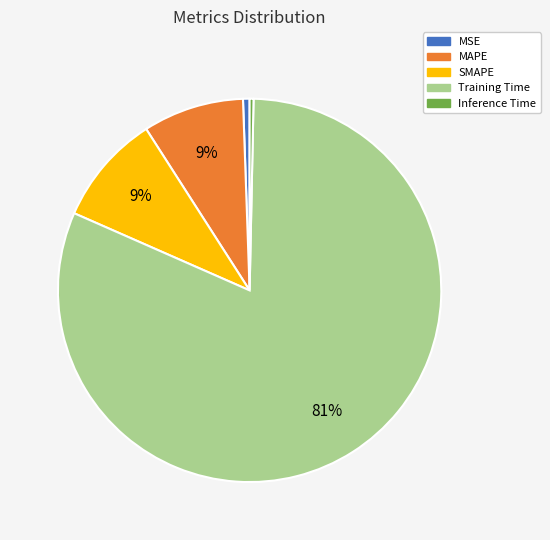

Which slice is the largest?

Training Time